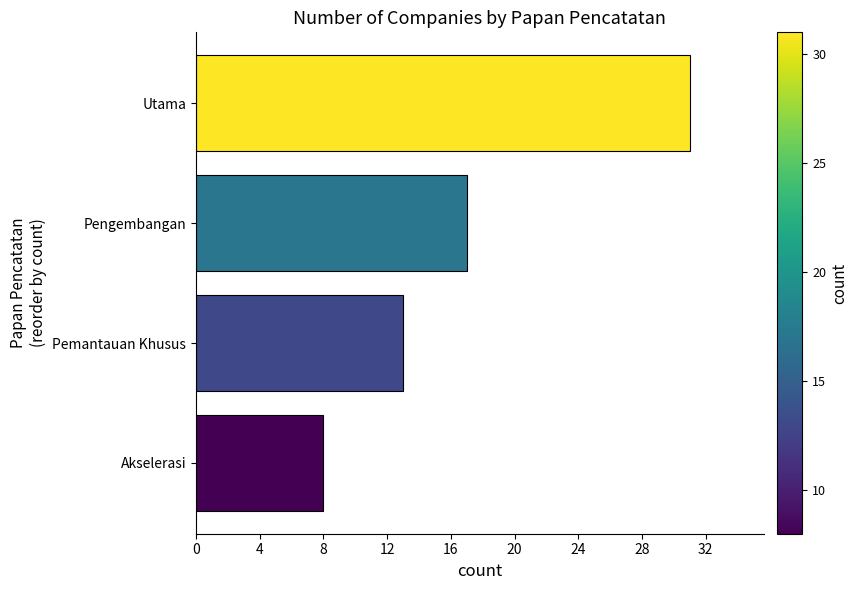

Count the number of data series in this chart.

1